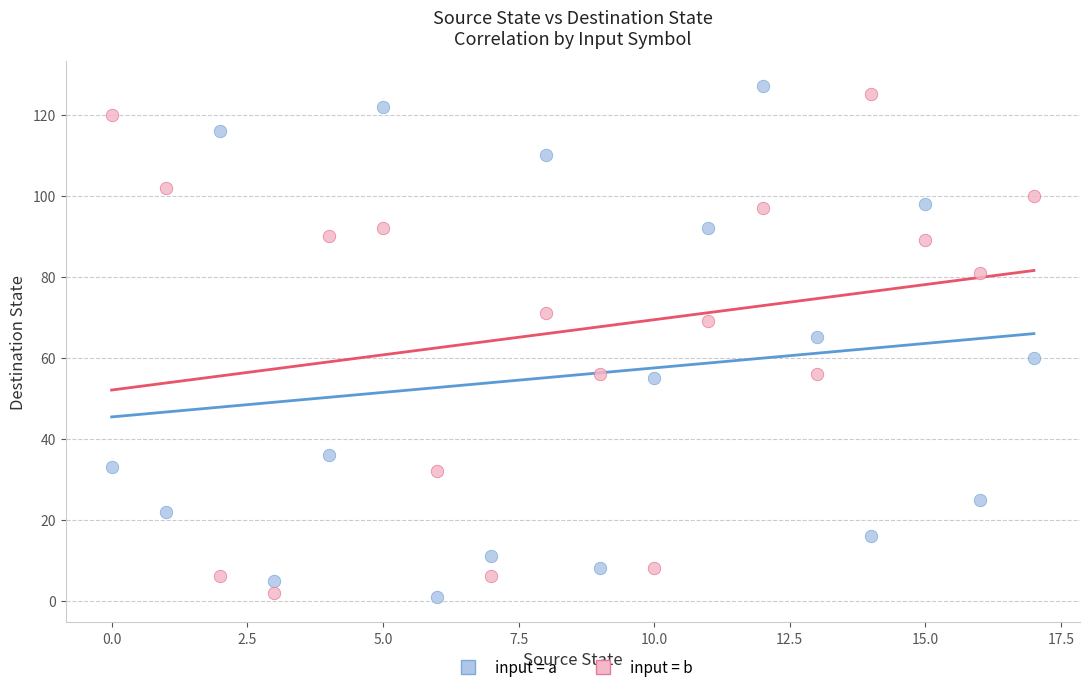

Across all data points, what is the range of Y values (max minus min)?

126